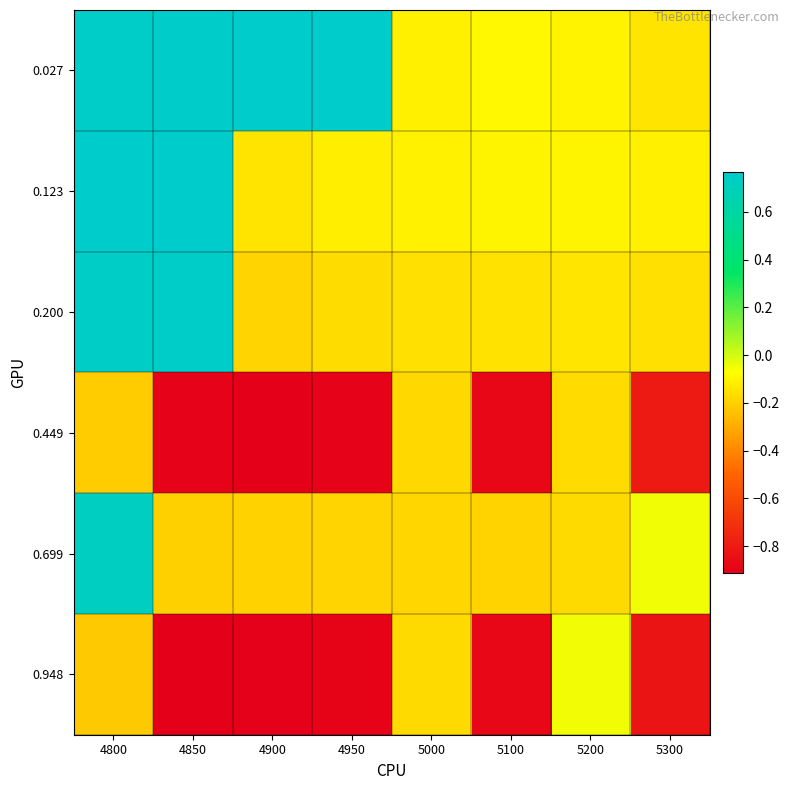

At how many categories does at least one series exceed 0?

4